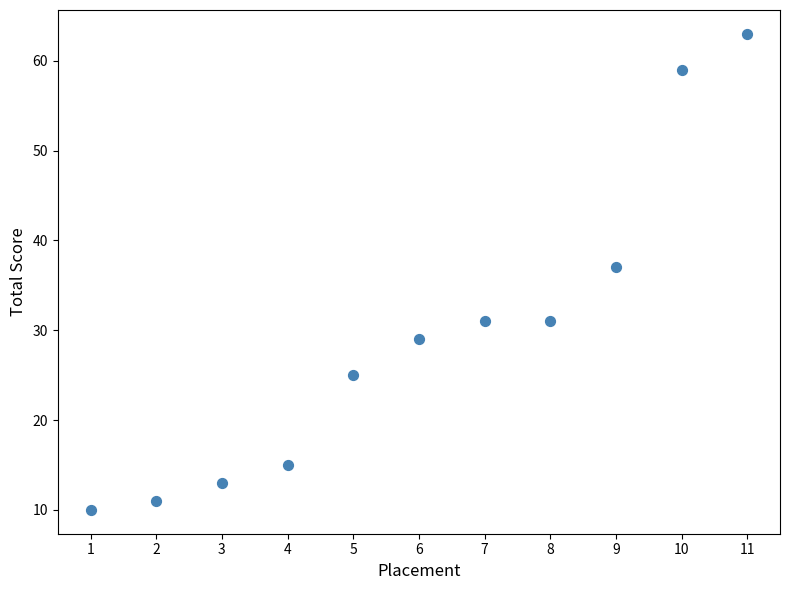

What is the average X value?

6